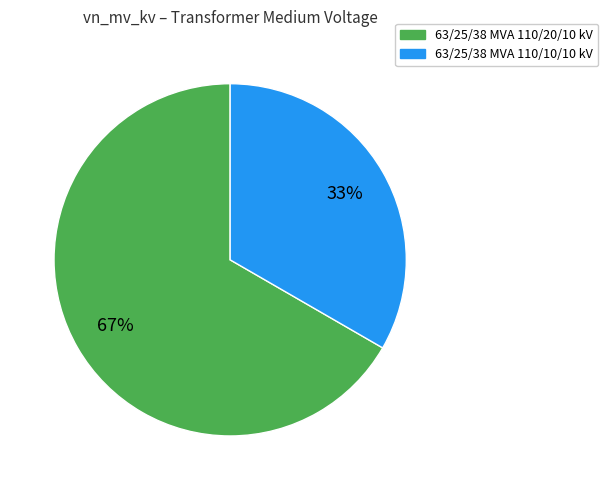

To the nearest percent, what is the combined percentage of 63/25/38 MVA 110/20/10 kV and 63/25/38 MVA 110/10/10 kV?

100%